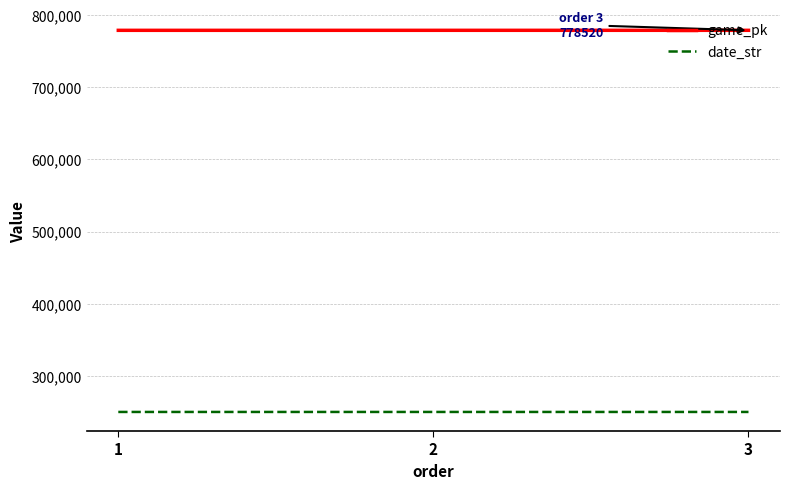

How many values in the game_pk series are below 778514?

1